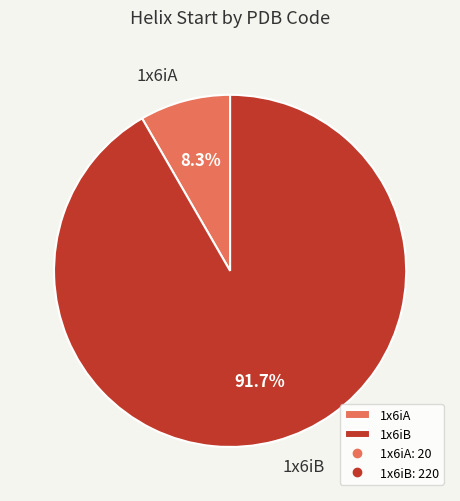

To the nearest percent, what portion does 1x6iA represent?

8%